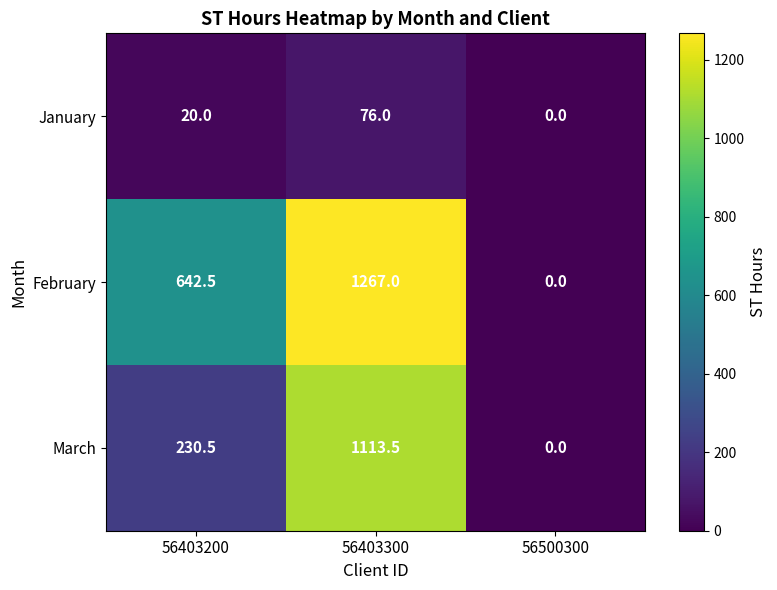

At which label does March first exceed 230?

56403200